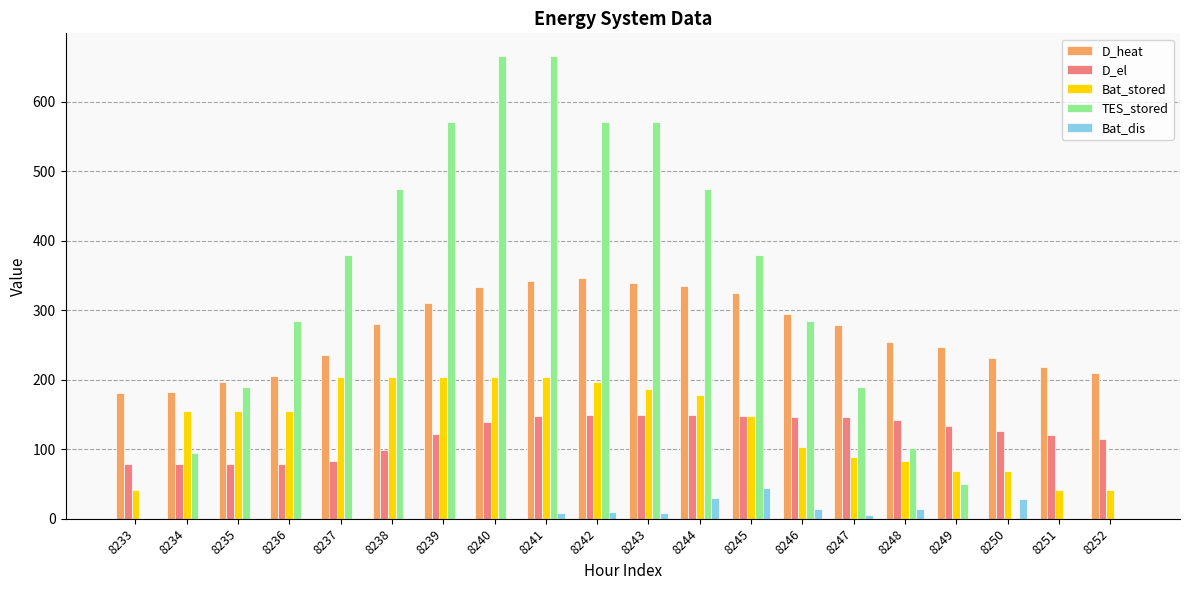

Which series has the largest total across all categories?

TES_stored